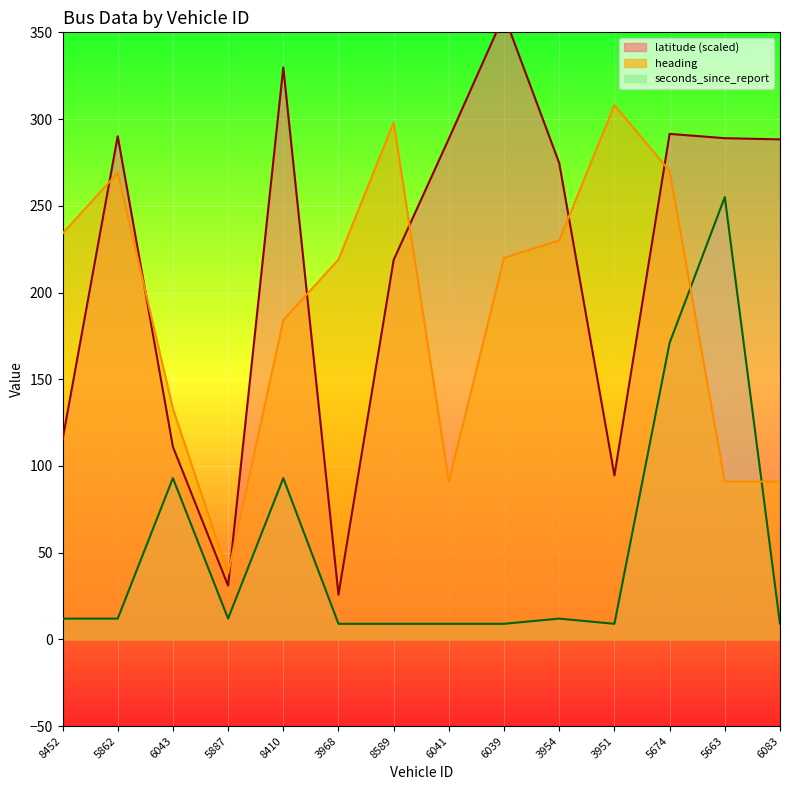

True or false: seconds_since_report and latitude intersect in this chart.

False